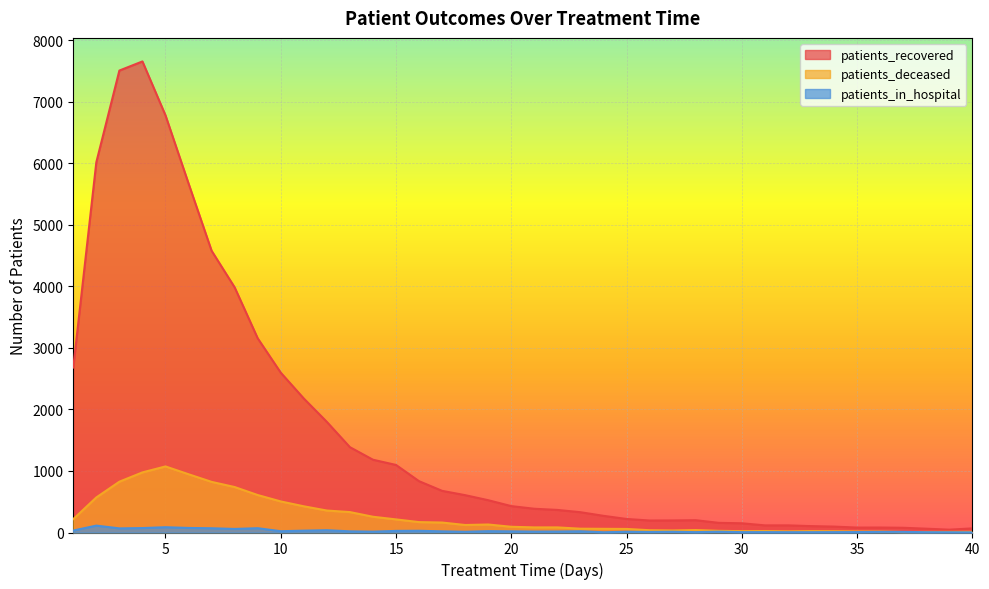

At which category does patients_in_hospital reach its first local valley?

3